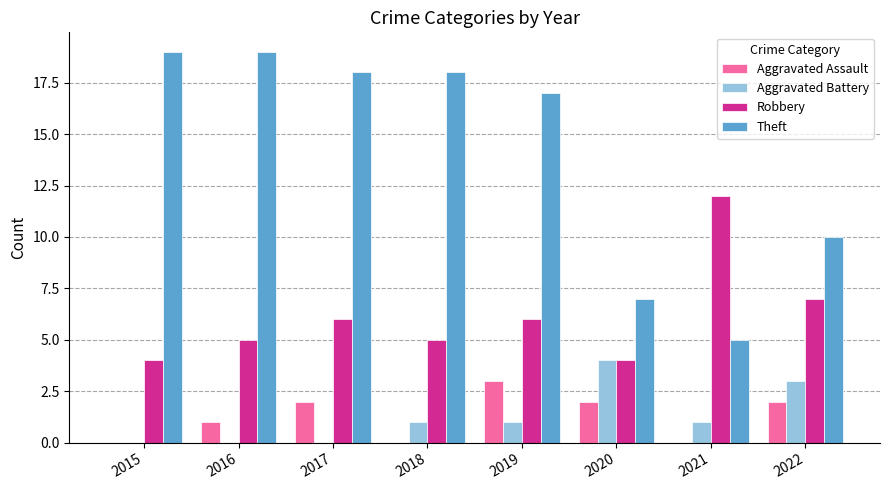

Is it true that Aggravated Battery equals 1 at 2018?

True